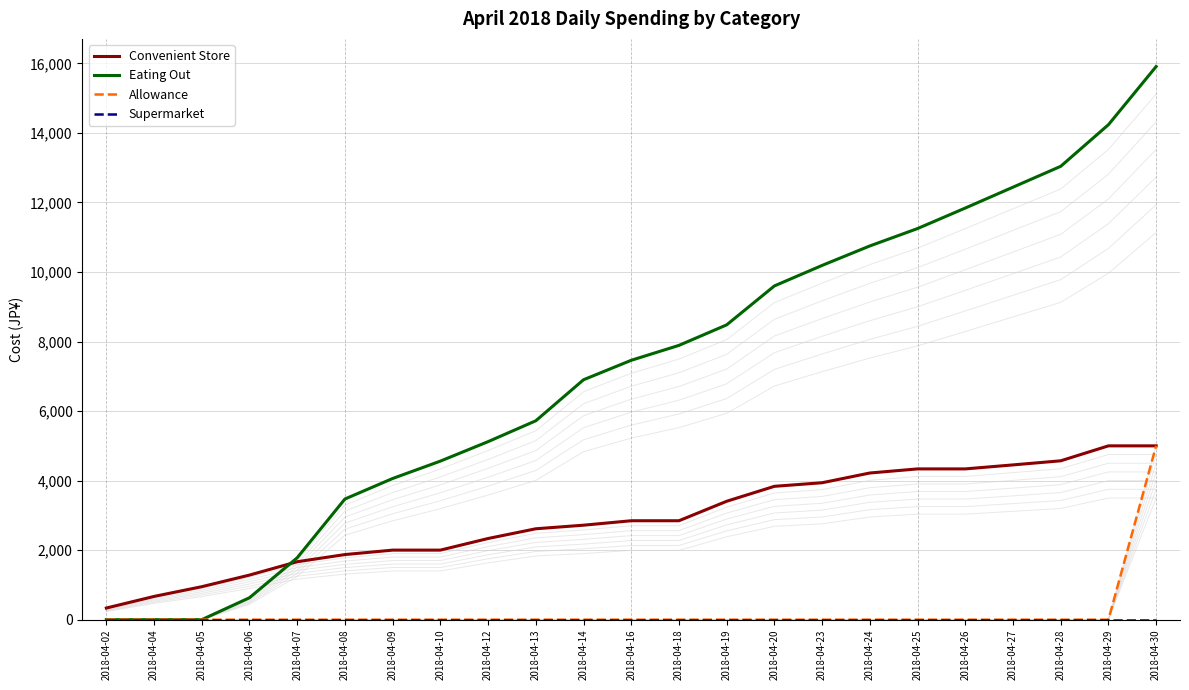

True or false: Convenient Store has more than 1 interior local peaks.

False